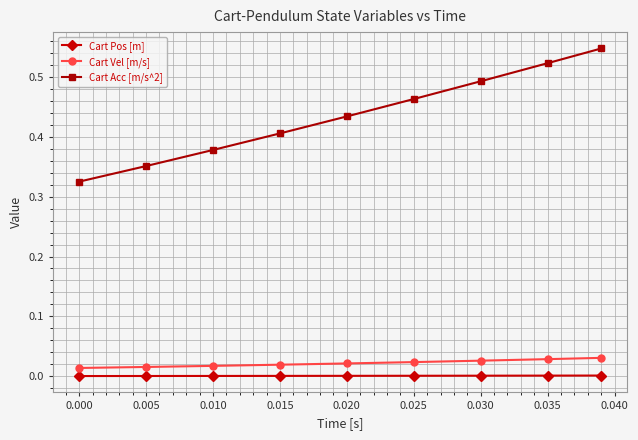

True or false: Cart Acc [m/s^2] and Cart Vel [m/s] intersect in this chart.

False